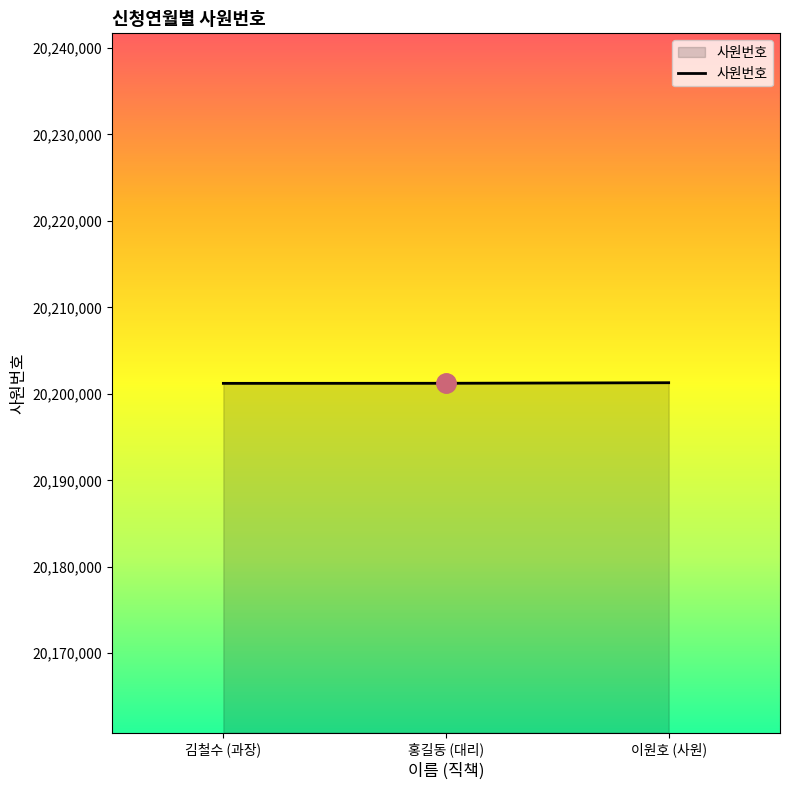

Read the value at 이원호 (사원).

20201287